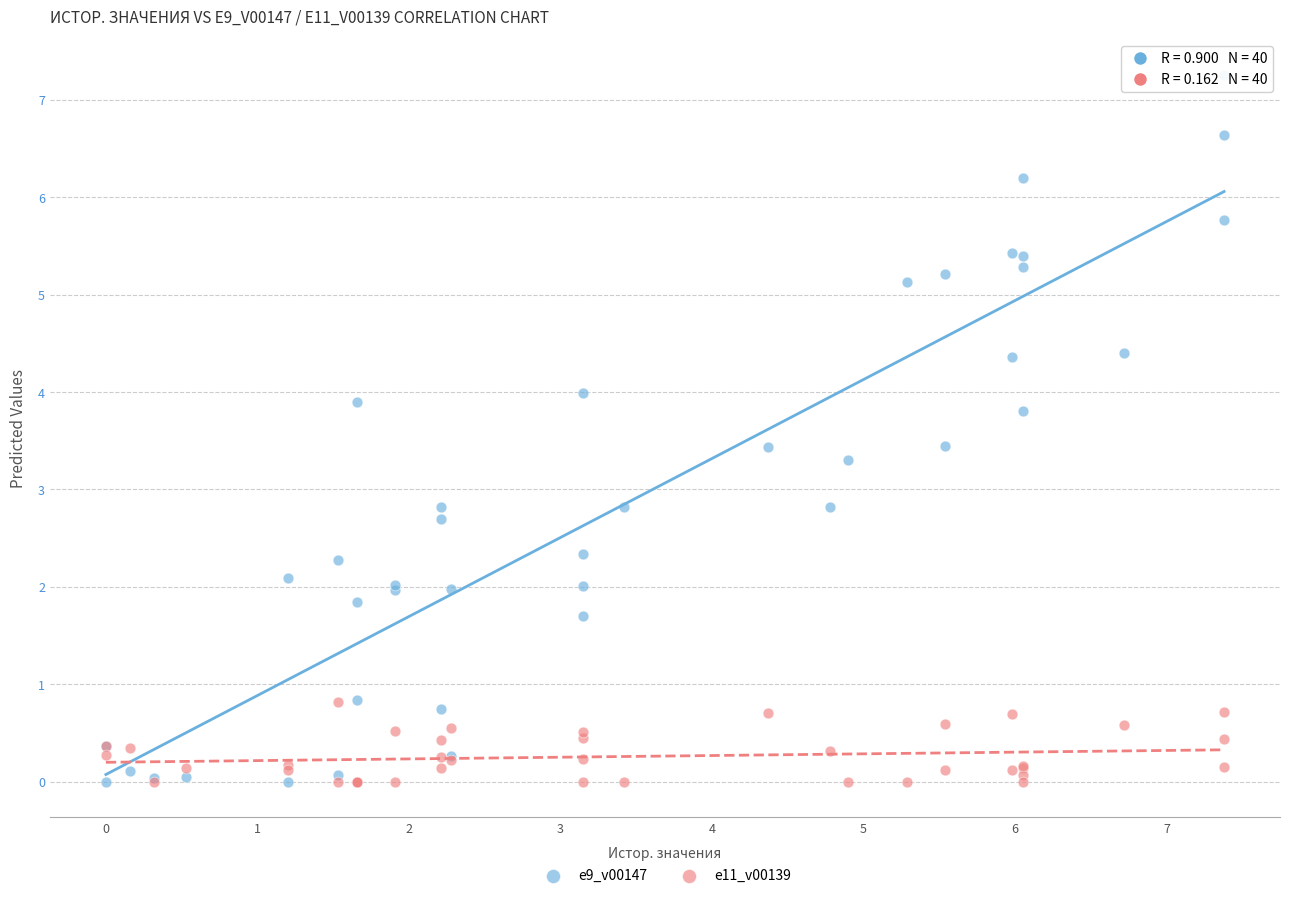

Which series has the widest spread of Y values?

e9_v00147